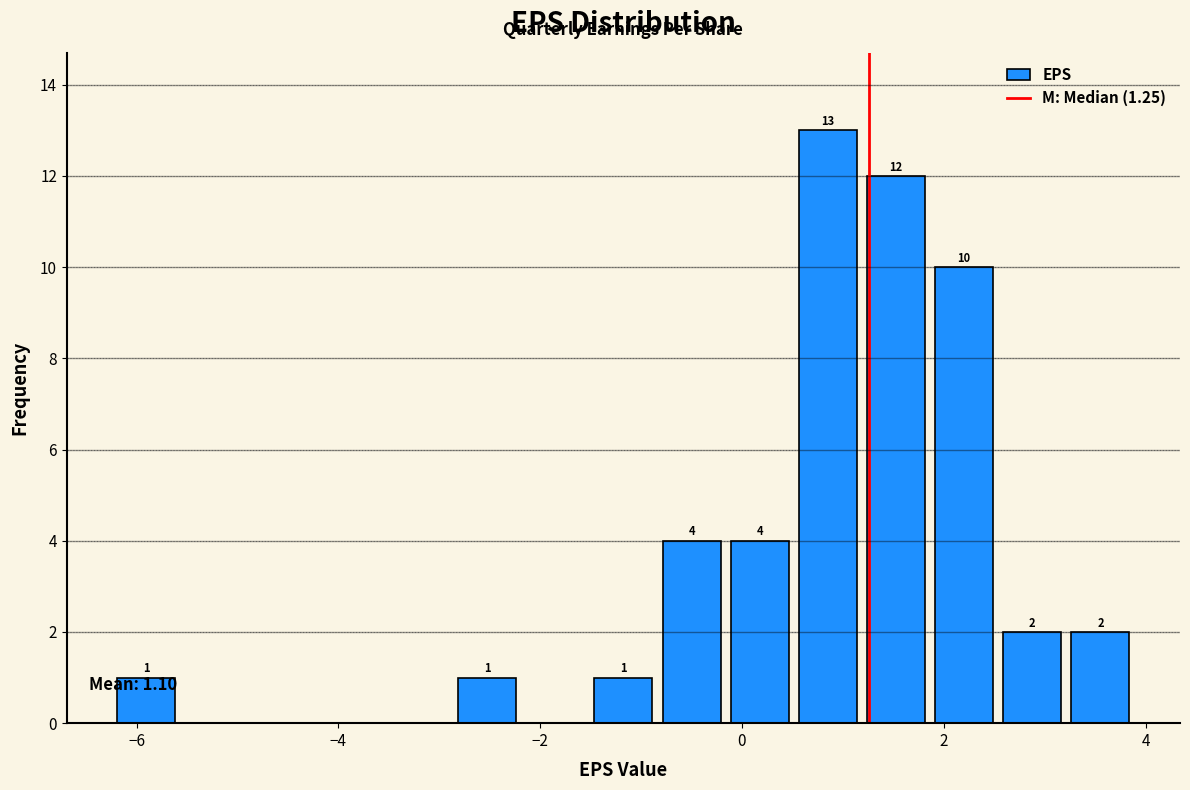

Read against the x-axis, roughly where is the centre of the tallest bar?

0.8